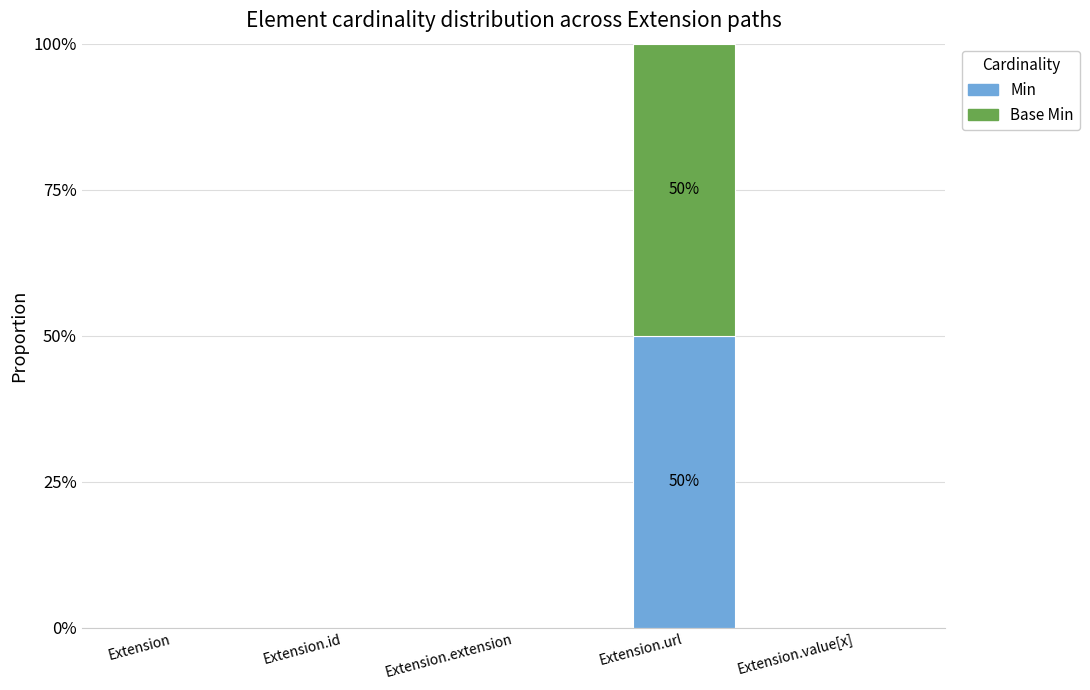

Are the bars grouped side by side (vs. stacked)?

No